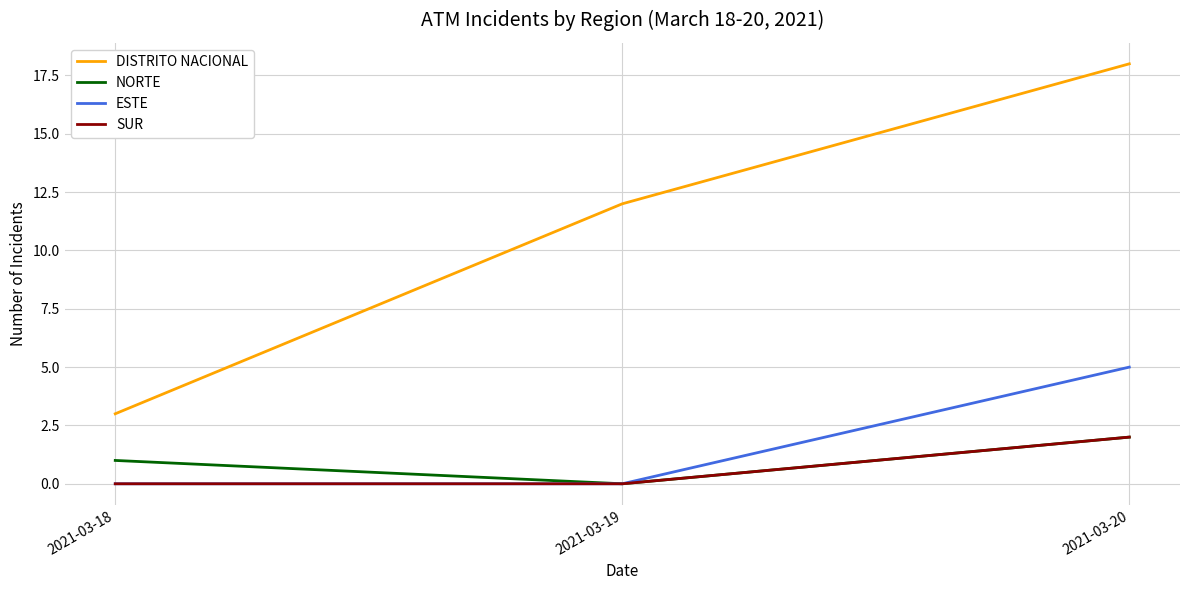

What are all the series names shown in the legend?

DISTRITO NACIONAL, NORTE, ESTE, SUR